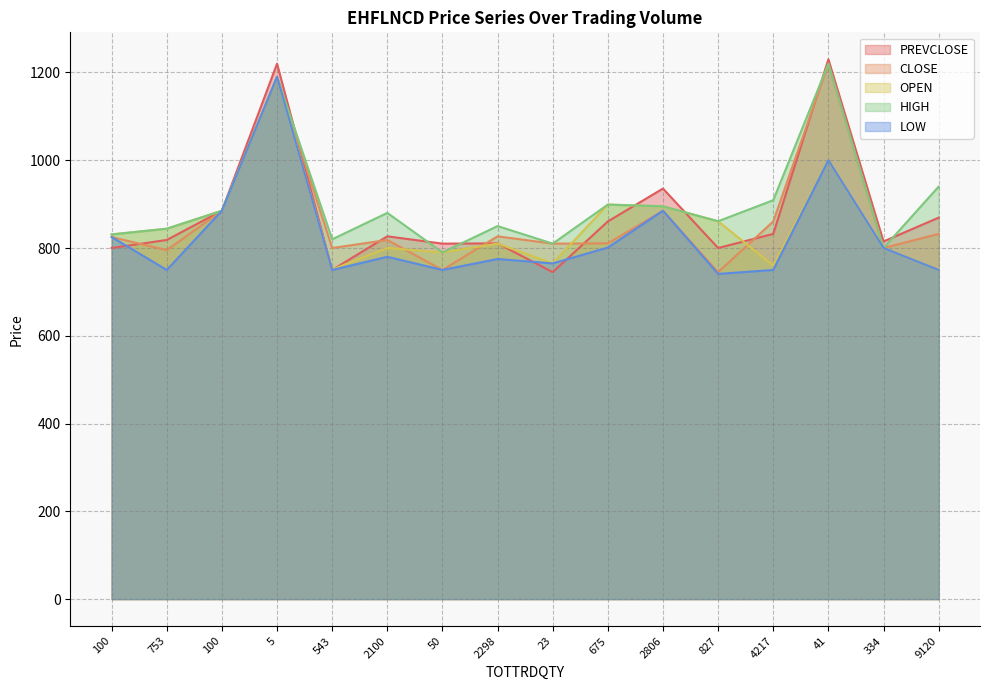

What value does the OPEN series have at 675?

899.0